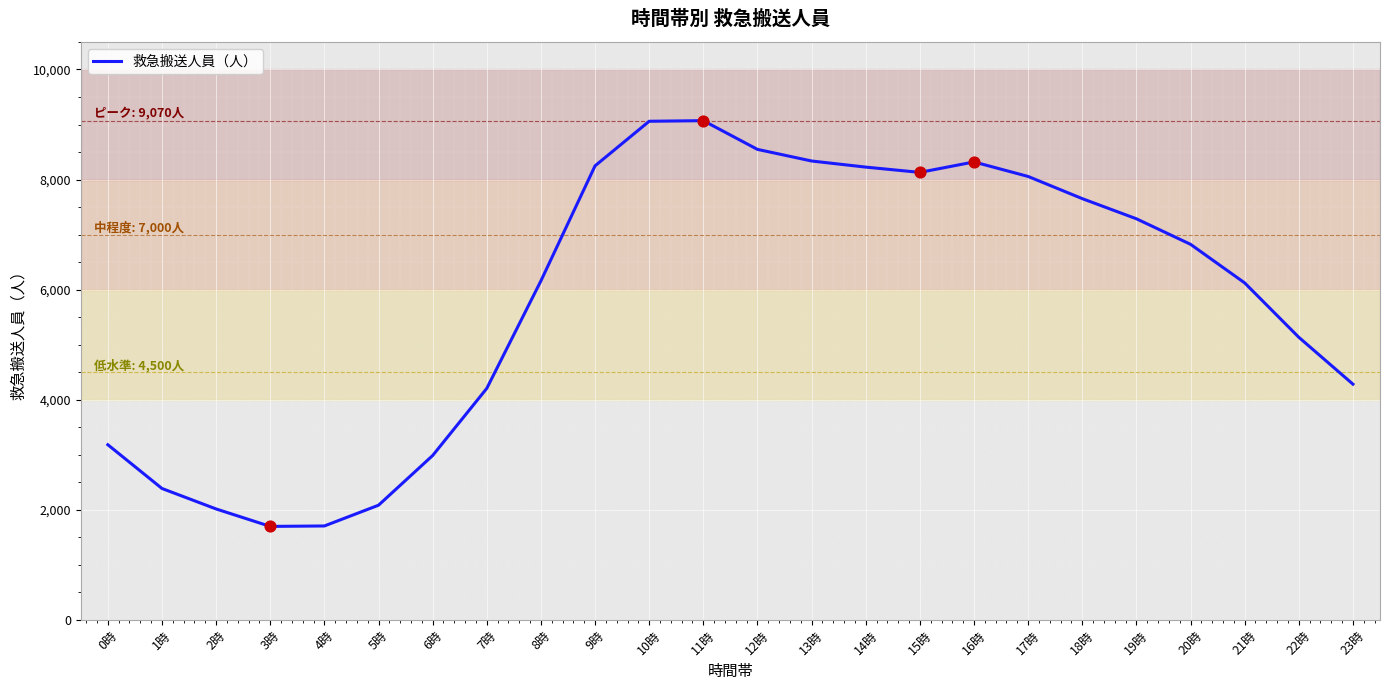

What is the change in value from 3時 to 14時?

+6529